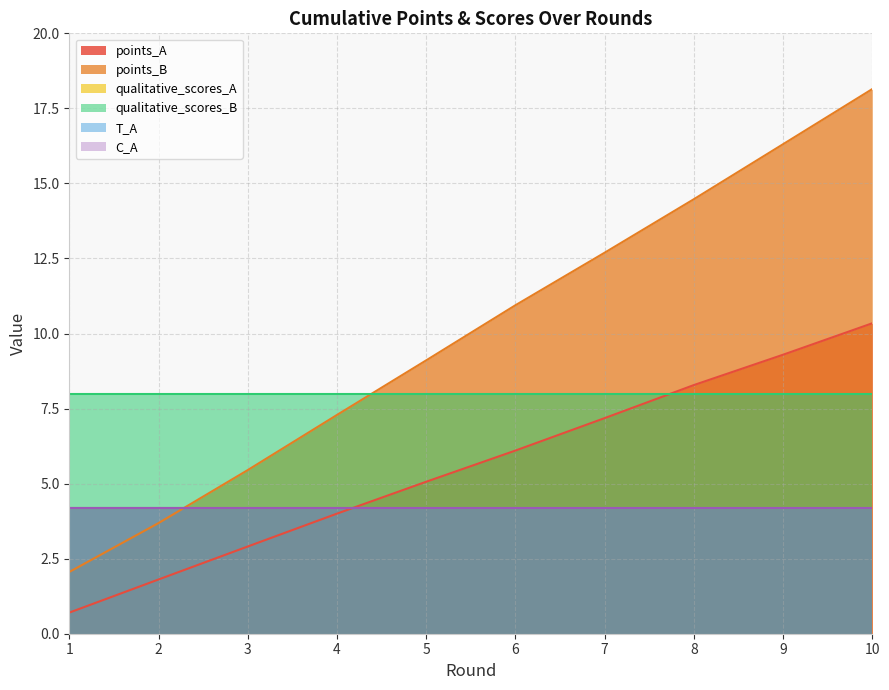

True or false: qualitative_scores_A has more than 0 interior local peaks.

False